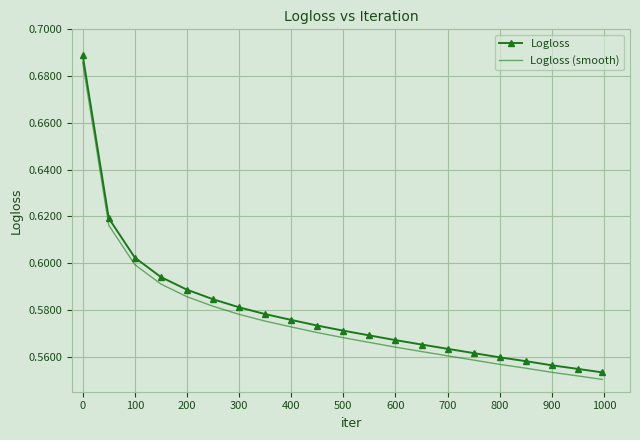

True or false: Logloss (smooth) and Logloss cross at least once.

False